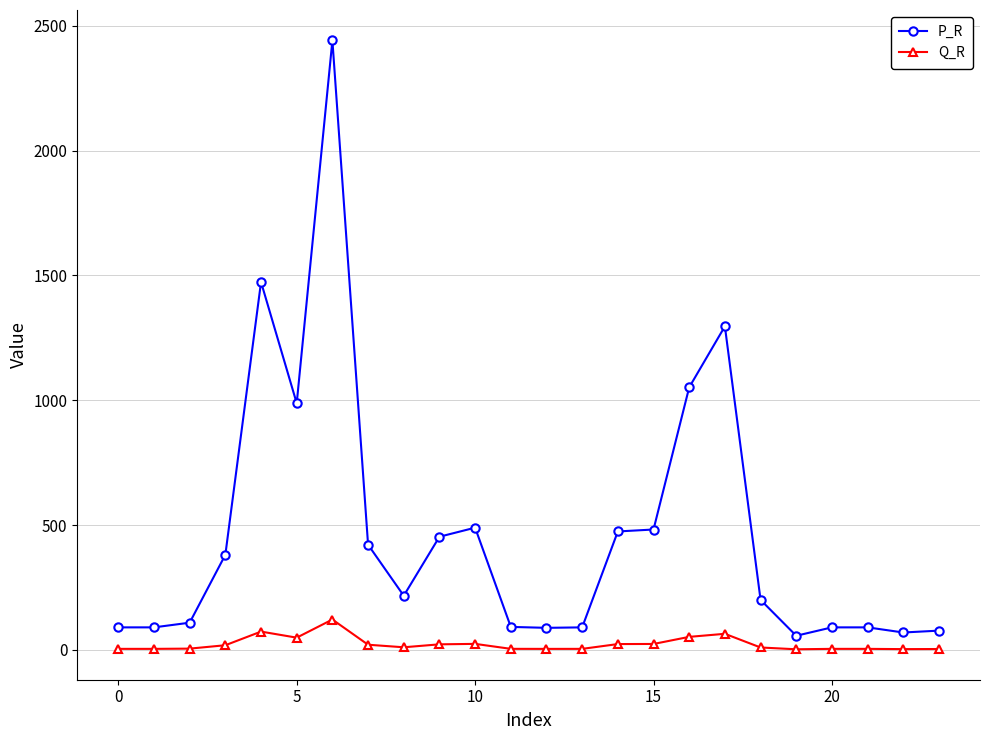

Does the chart display data point markers on the line(s)?

Yes